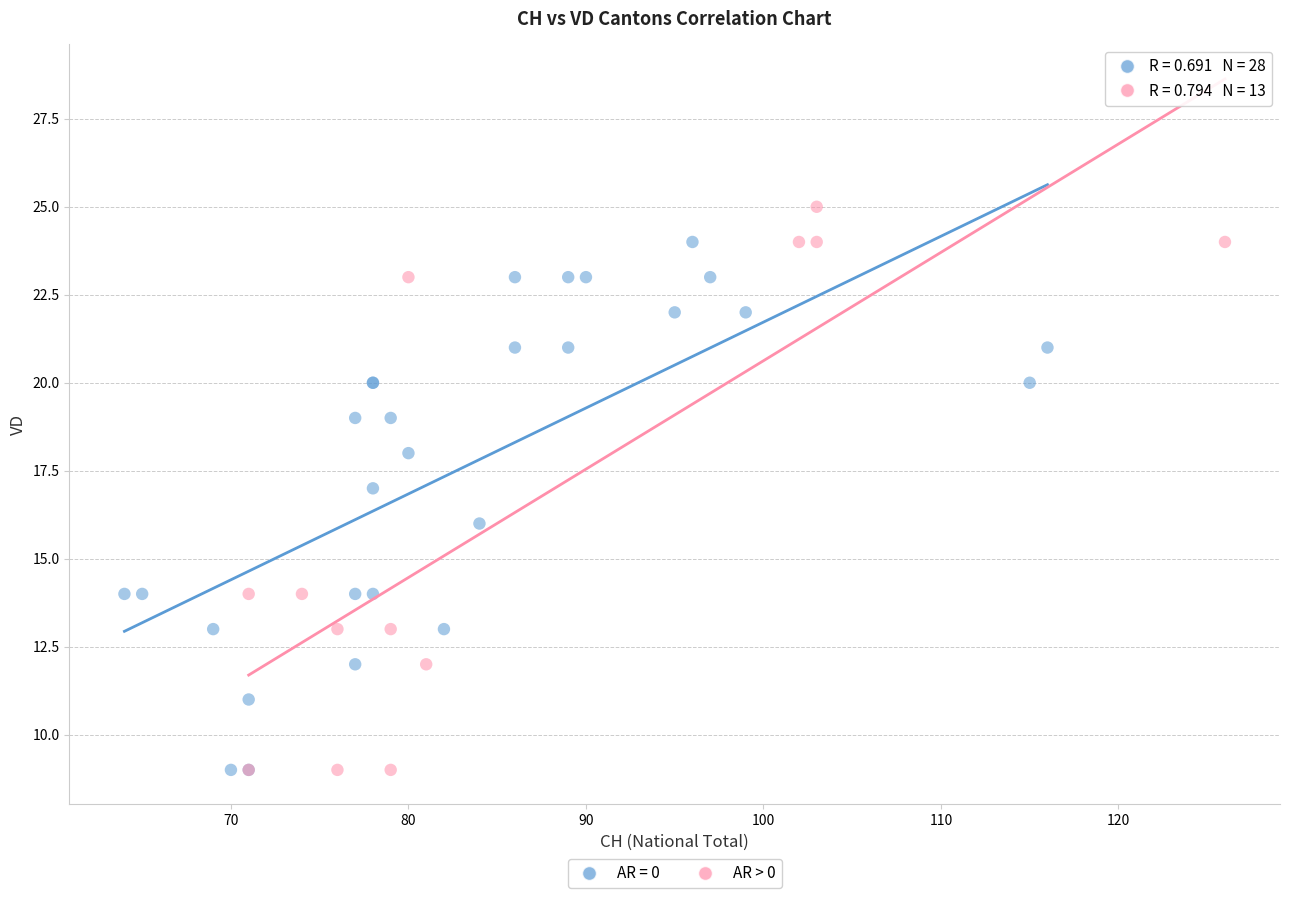

Which series contains the highest Y value?

AR > 0